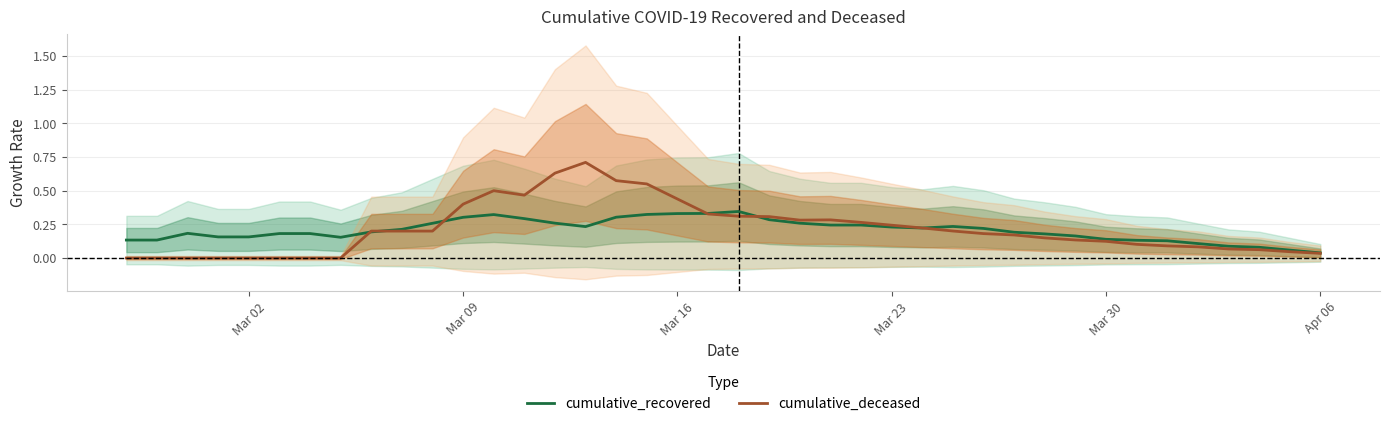

Reading left to right, what are all the values shown in this chart?

cumulative_recovered: 0.1	0.1	0.2	0.2	0.2	0.2	0.2	0.2	0.2	0.2	0.3	0.3	0.3	0.3	0.3	0.2	0.3	0.3	0.3	0.3	0.3	0.3	0.3	0.2	0.2	0.2	0.2	0.2	0.2	0.2	0.2	0.2	0.1	0.1	0.1	0.1	0.1	0.1	0.1	0.0
cumulative_deceased: 0.0	0.0	0.0	0.0	0.0	0.0	0.0	0.0	0.2	0.2	0.2	0.4	0.5	0.5	0.6	0.7	0.6	0.6	0.4	0.3	0.3	0.3	0.3	0.3	0.3	0.2	0.2	0.2	0.2	0.2	0.1	0.1	0.1	0.1	0.1	0.1	0.1	0.1	0.0	0.0